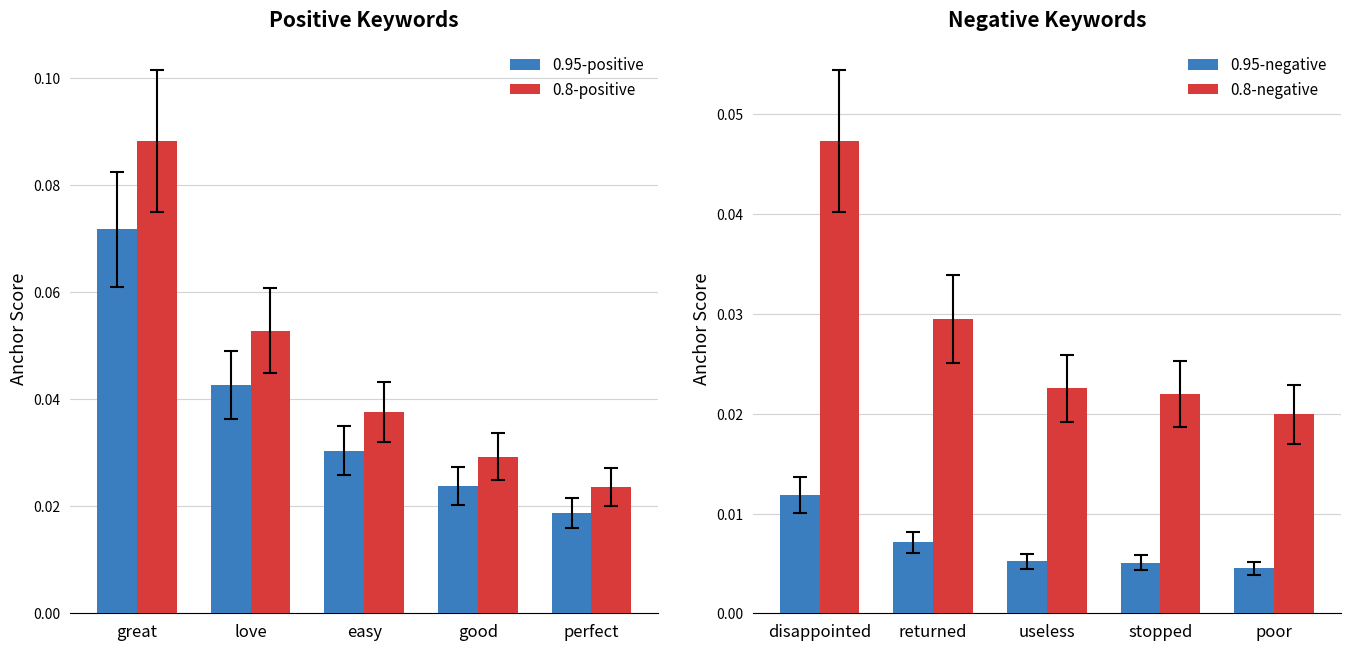

The value of 0.8-positive at love is 0.0. True or false?

False